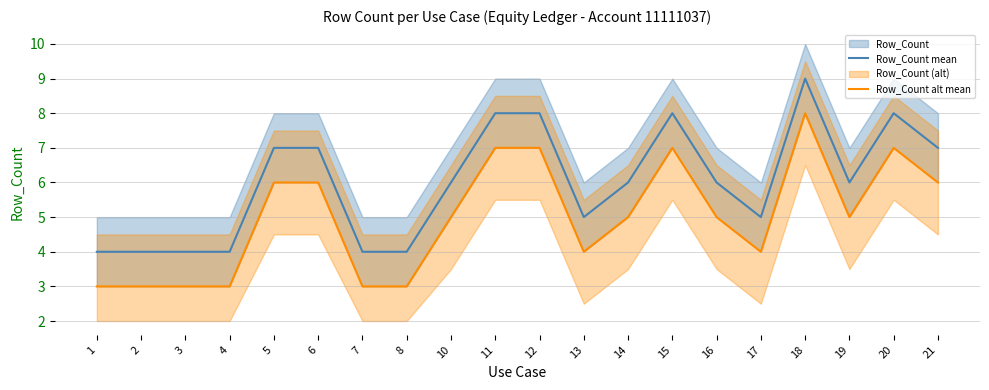

True or false: Row_Count alt mean and Row_Count mean intersect in this chart.

False